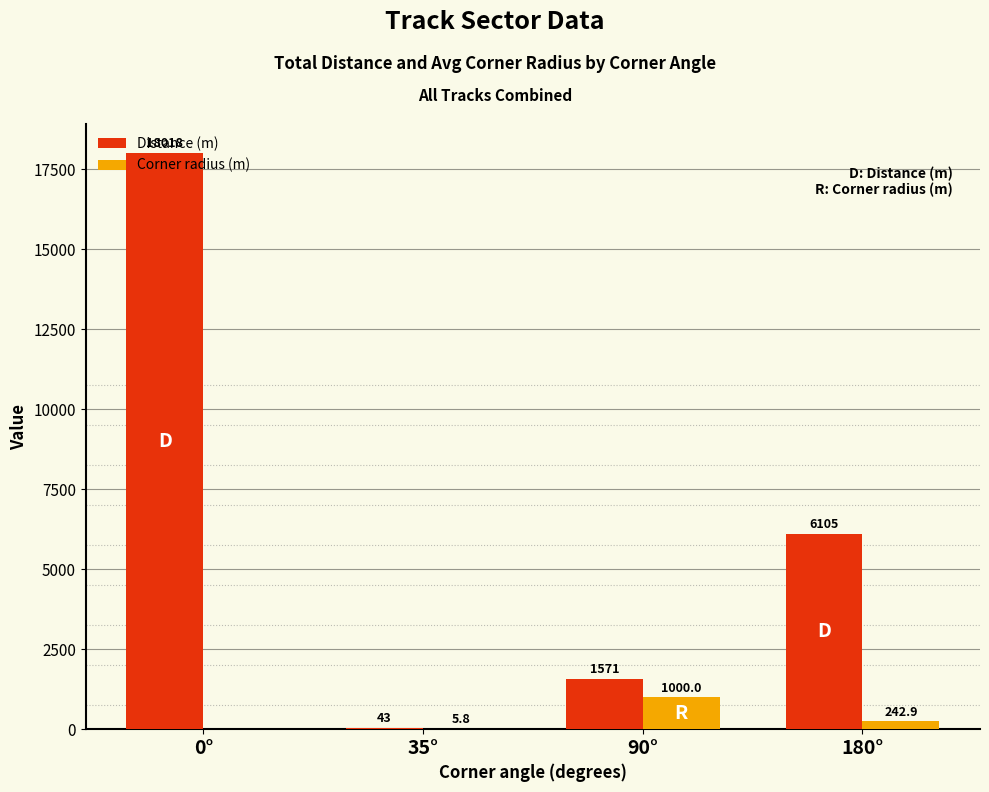

What is the maximum value for Distance (m)?

18018.0